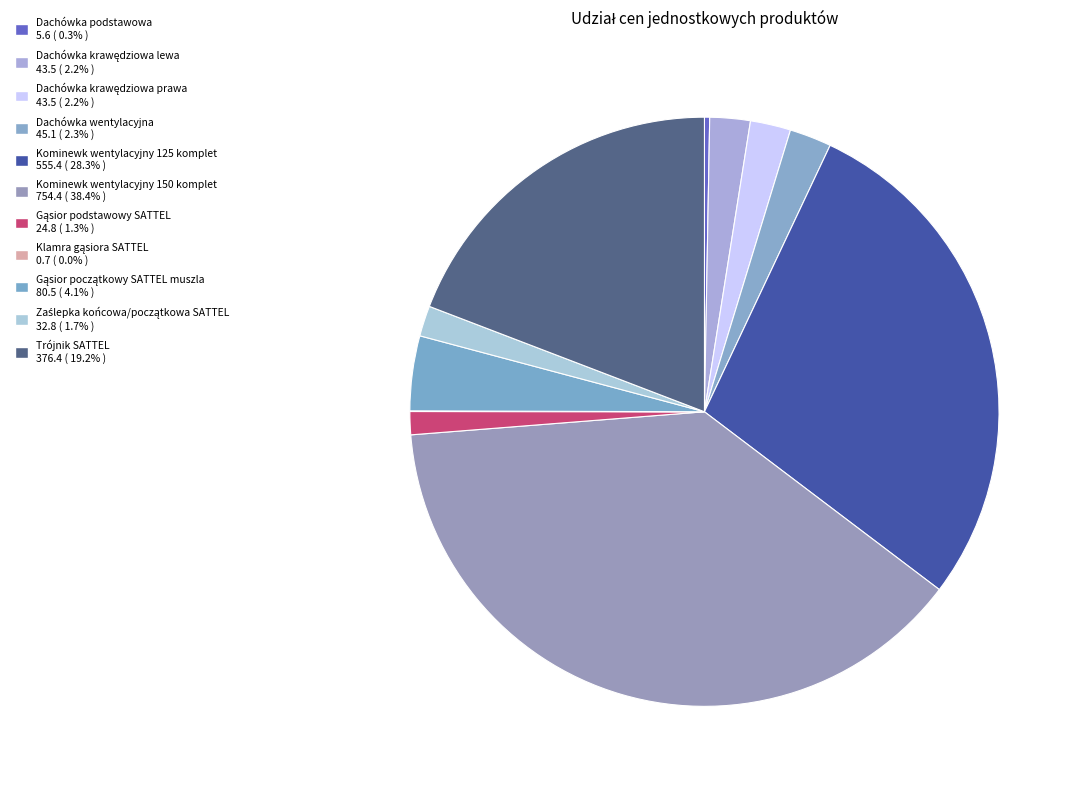

Do Dachówka wentylacyjna and Klamra gąsiora SATTEL together represent more than half of the pie?

No